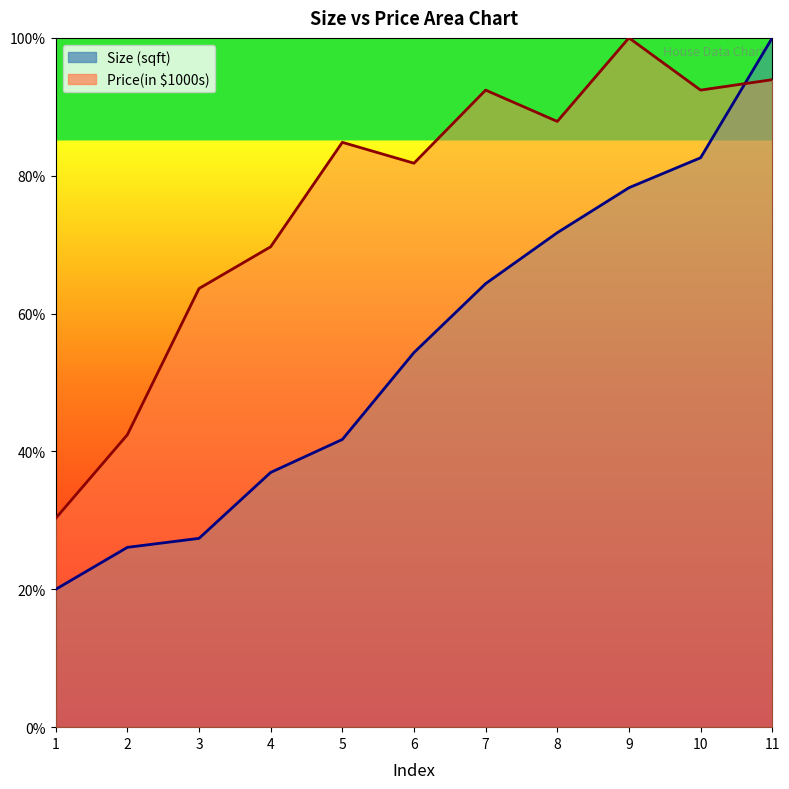

Where is the first local maximum for Price(in $1000s)?

5